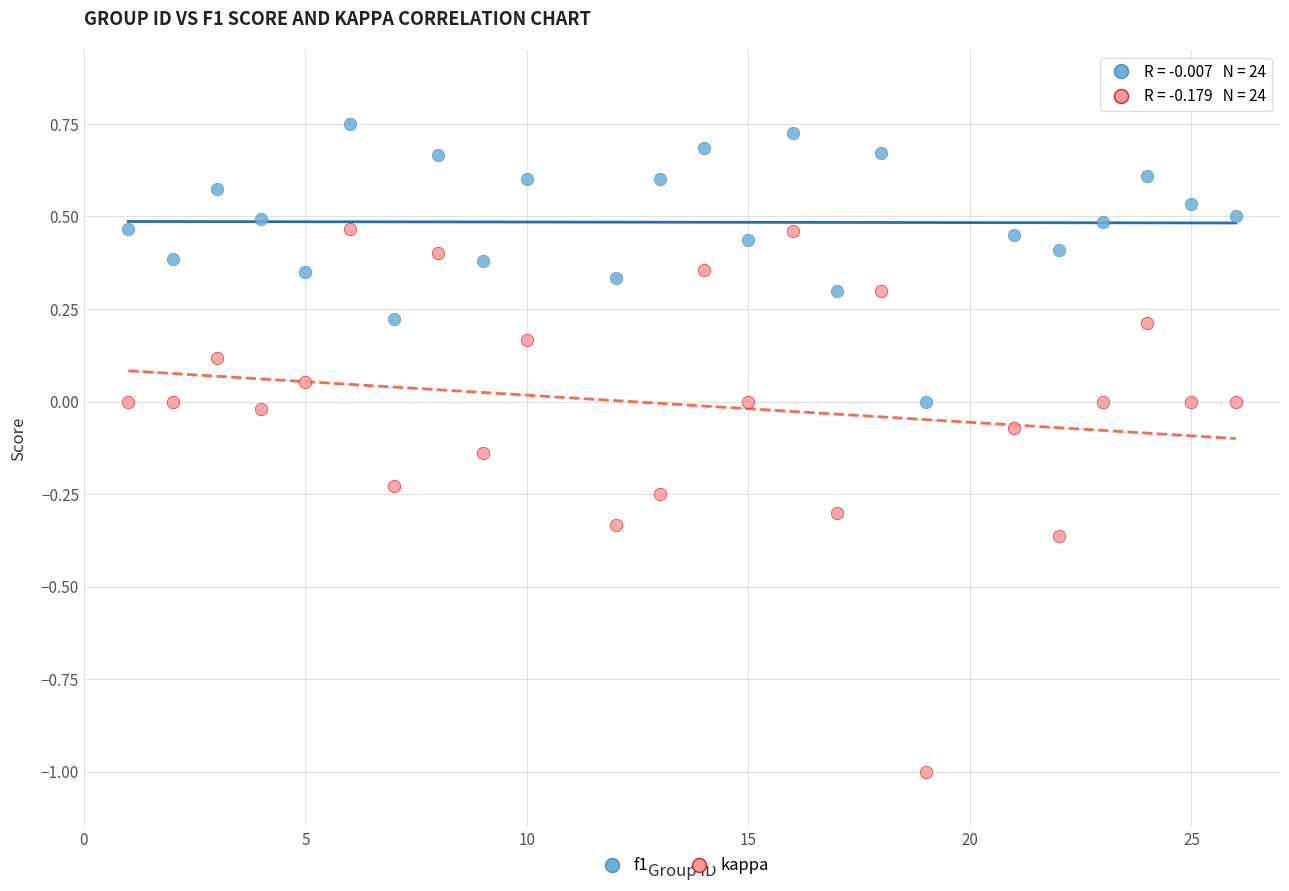

What is the X range (max minus min) for the scatter plot?

25.0